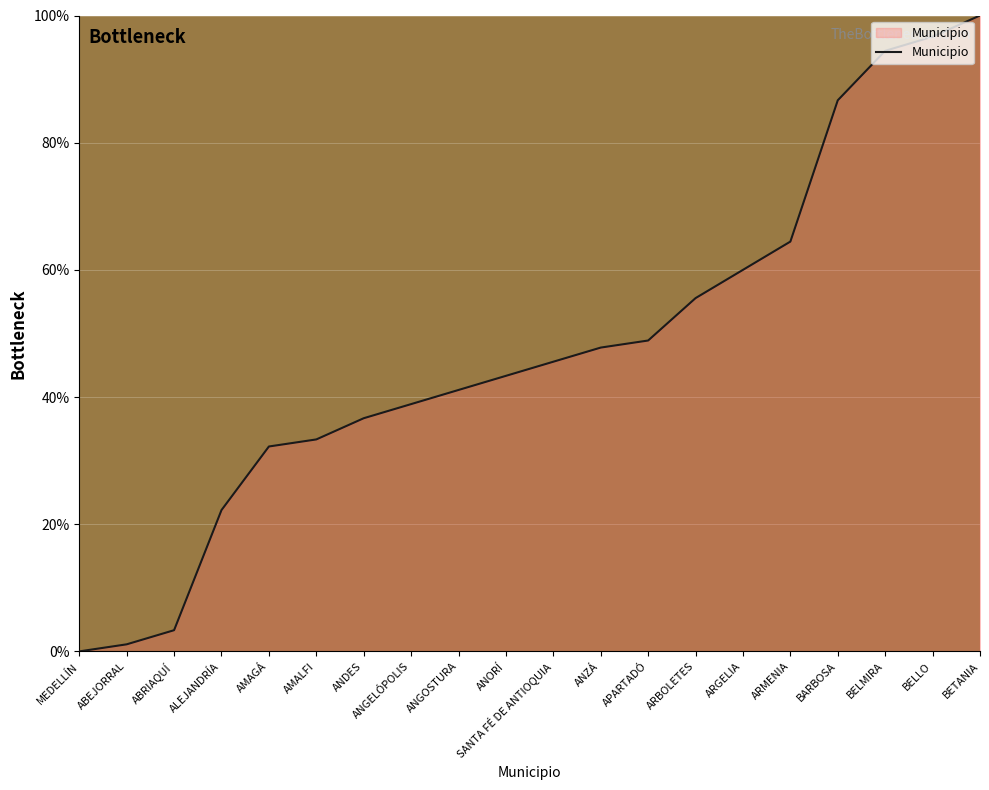

What position from the left is BETANIA?

20